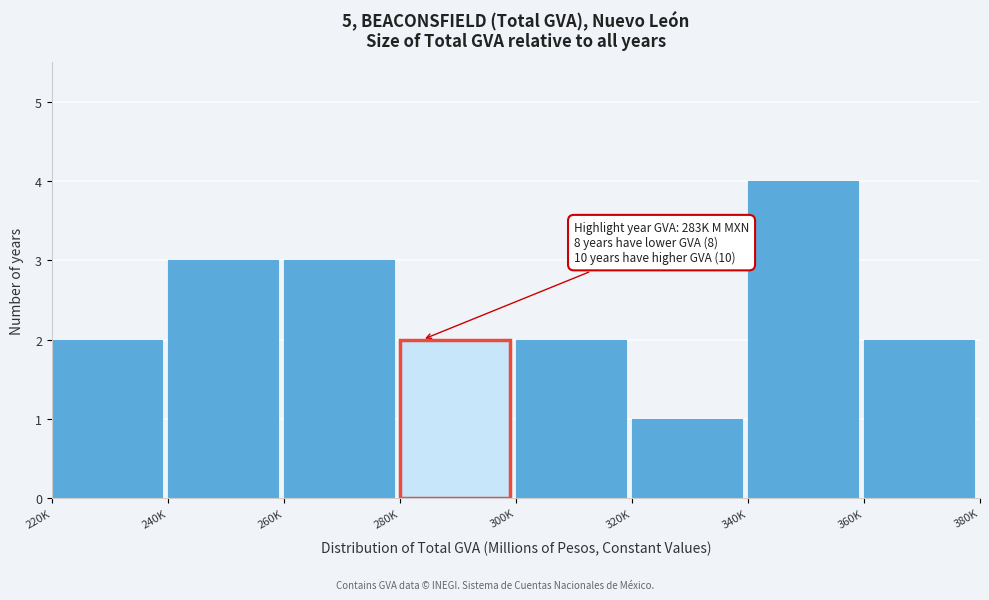

Reading left to right, list all the values displayed in this chart.

2	3	3	2	2	1	4	2